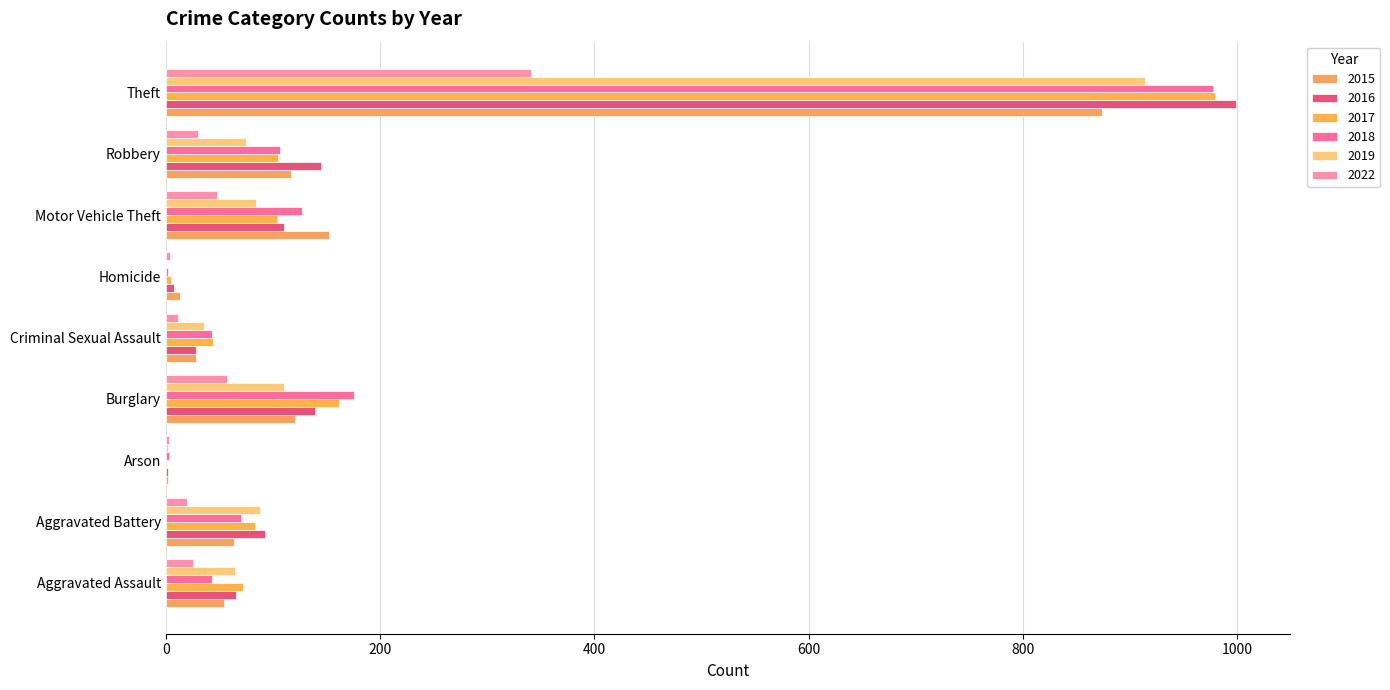

Where does the 2019 series first go above 75?

Aggravated Battery